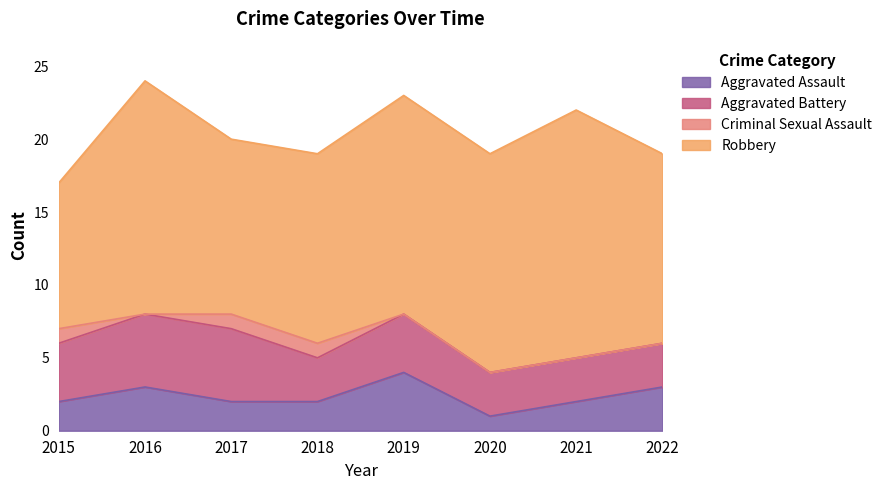

Which category has the highest value in the Robbery series?

2021